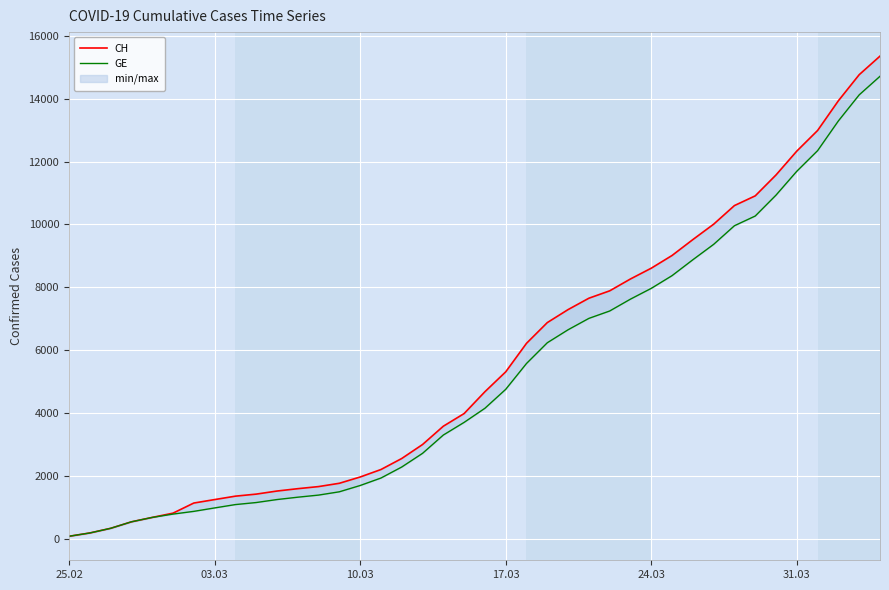

How many values in the CH series are below 4674?

20